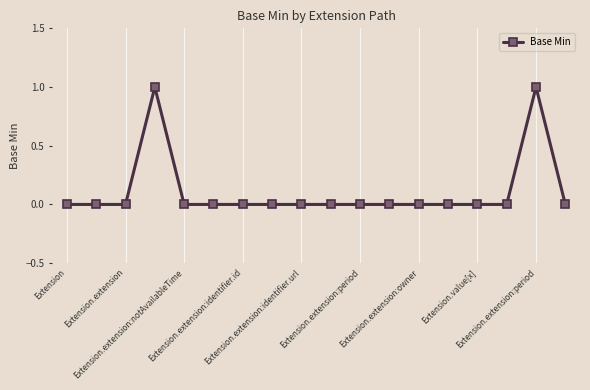

Does the chart have visible grid lines?

Yes